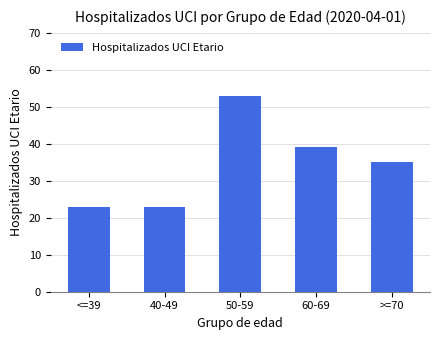

Where does the data first go above 35?

50-59